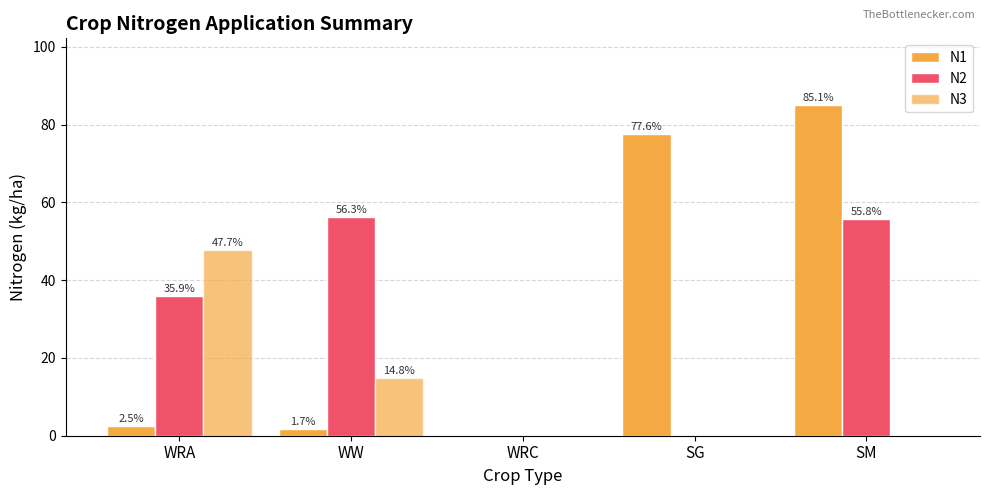

How many positive values does the N1 series have?

4